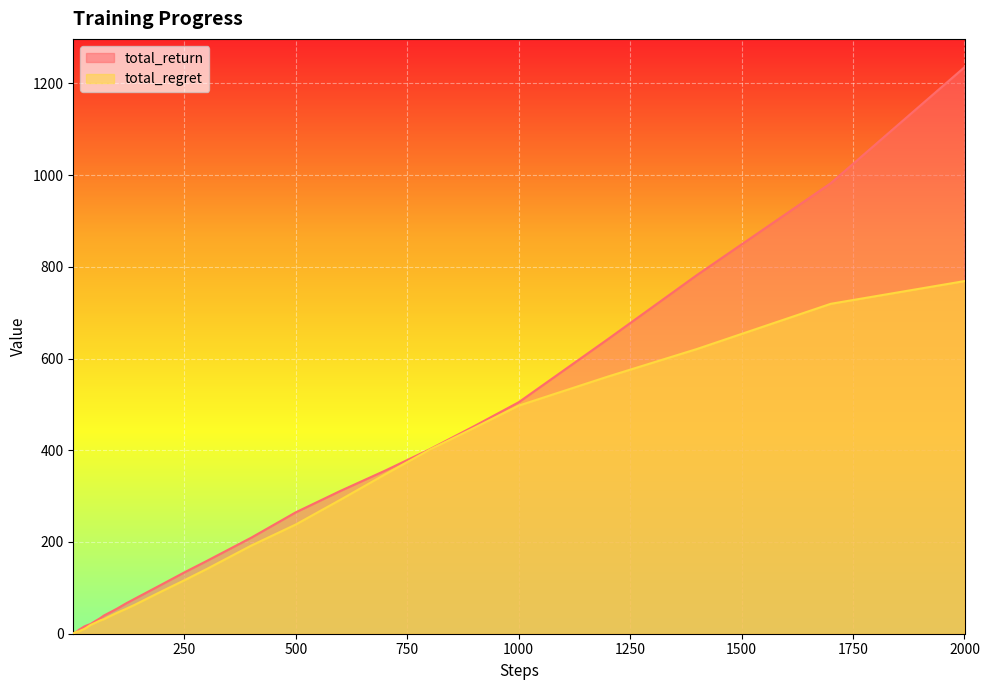

Reading right to left, transcribe all the data shown in this chart.

total_return: 1235.1	982.3	782.1	642.2	504.7	452.4	401.9	355.4	311.3	264.7	209.3	158.5	133.7	107.7	92.3	76.8	66.5	55.2	50.0	44.9	39.8	33.0	27.4	21.3	17.6	15.4	12.3	10.5	9.0	7.3	5.6	5.1	4.2	3.4	3.0	2.5	2.5	1.8	0.7	0.7
total_regret: 768.8	719.3	620.8	560.6	497.3	448.8	401.1	347.2	292.0	238.1	192.1	140.9	116.5	92.8	78.3	63.6	54.6	46.0	41.4	36.8	31.8	28.4	23.7	19.3	12.8	10.0	8.0	6.7	5.1	4.9	4.6	3.9	3.8	3.7	3.0	2.5	1.5	1.2	1.2	0.3